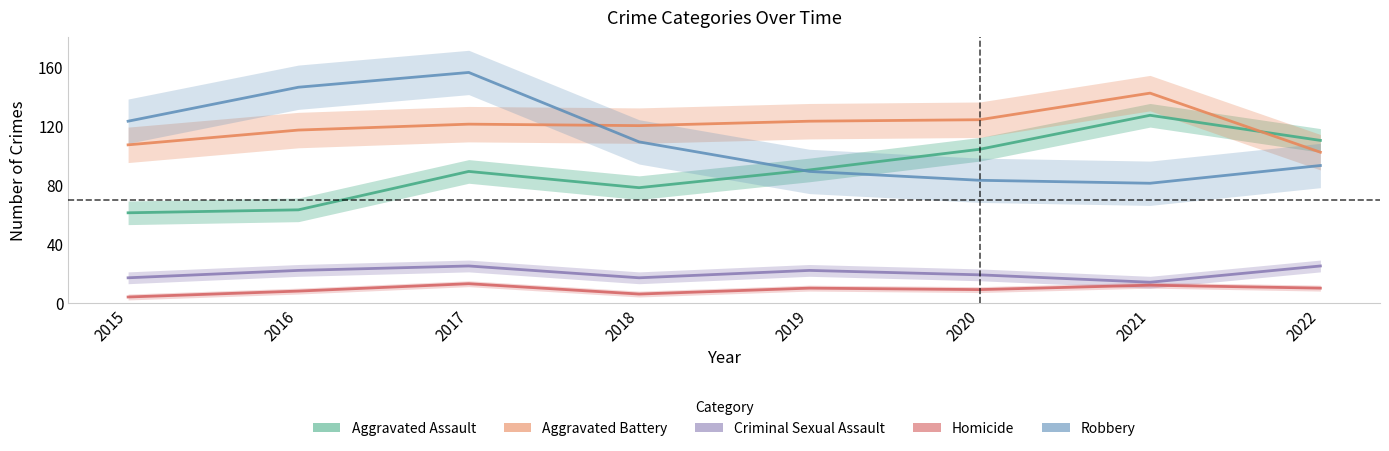

True or false: Robbery and Criminal Sexual Assault intersect in this chart.

False